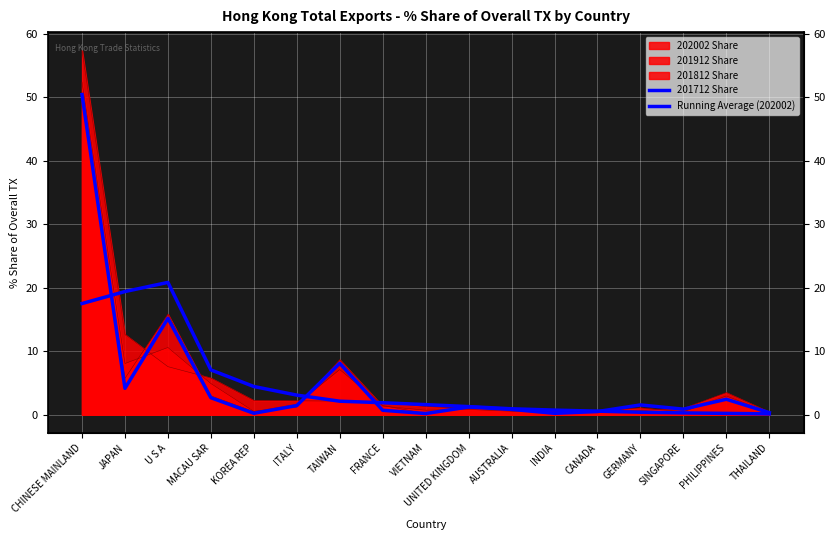

In Running Average (202002), how many points are higher than both neighbors (excluding endpoints)?

1